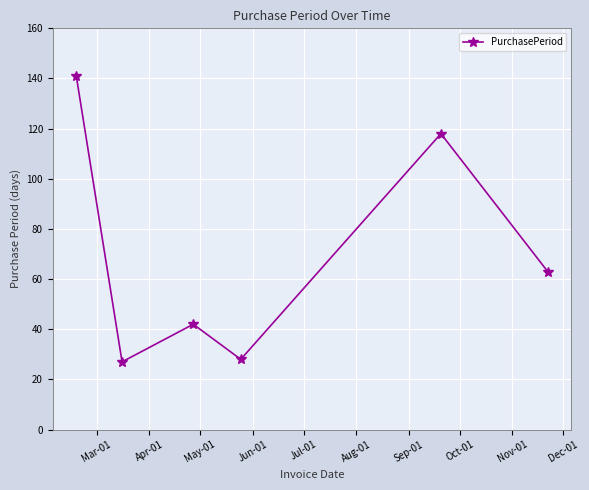

Reading left to right, list all the values displayed in this chart.

141	27	42	28	118	63